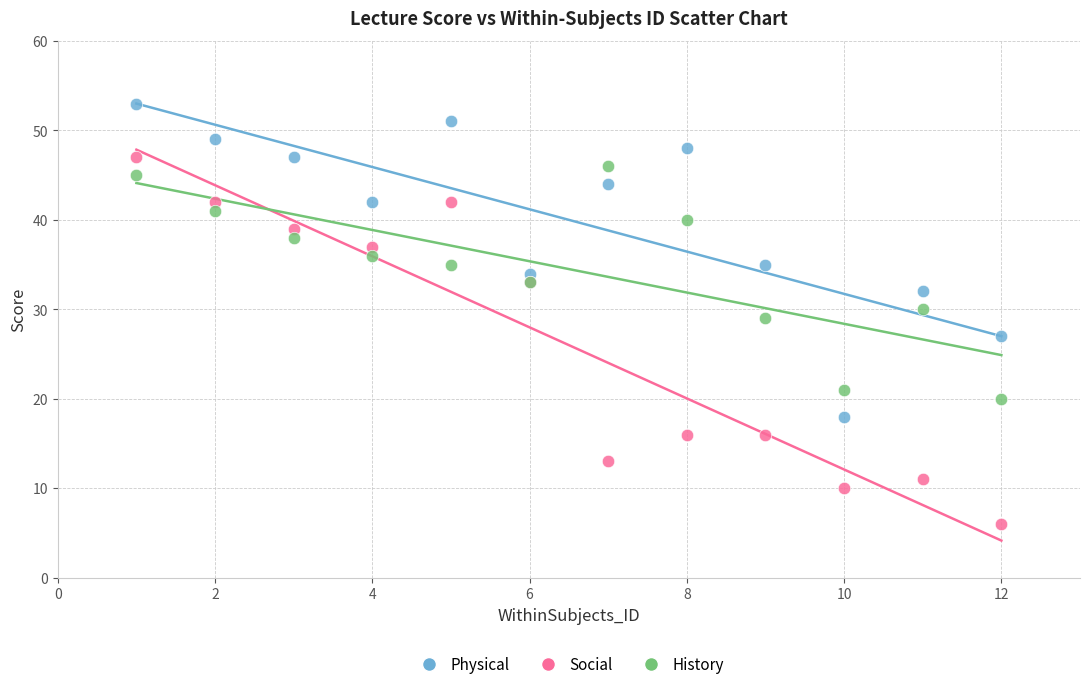

Which series reaches the maximum Y coordinate?

Physical